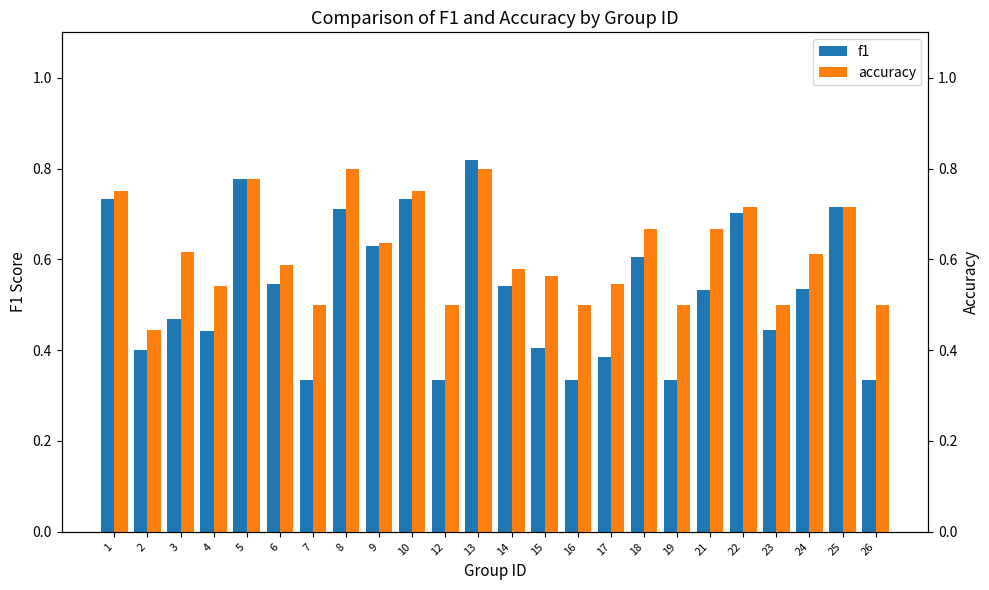

What is the average value of the accuracy series?

0.6